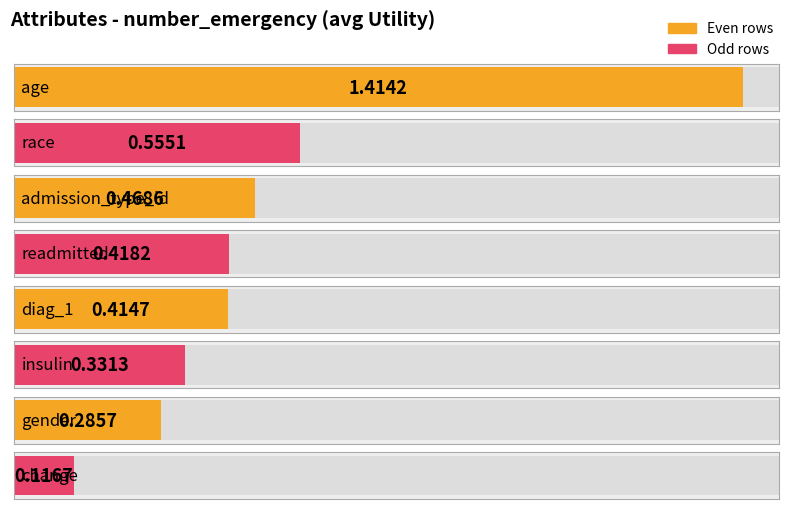

What is the label of the 8th bar from the right?

age